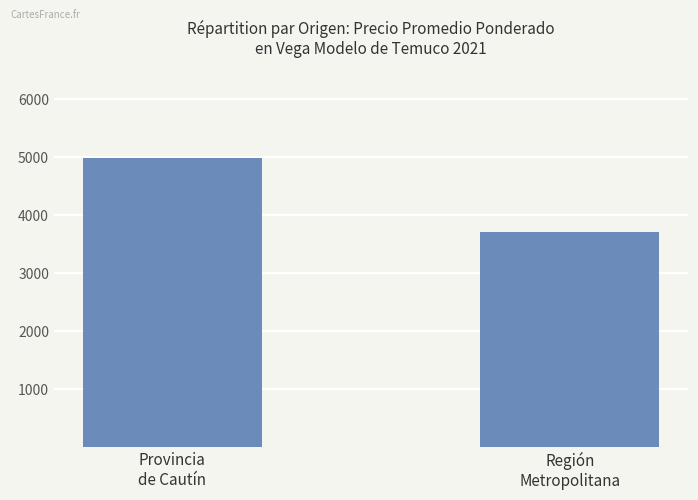

Reading left to right, transcribe all the data shown in this chart.

Provincia
de Cautín=4991	Región
Metropolitana=3708